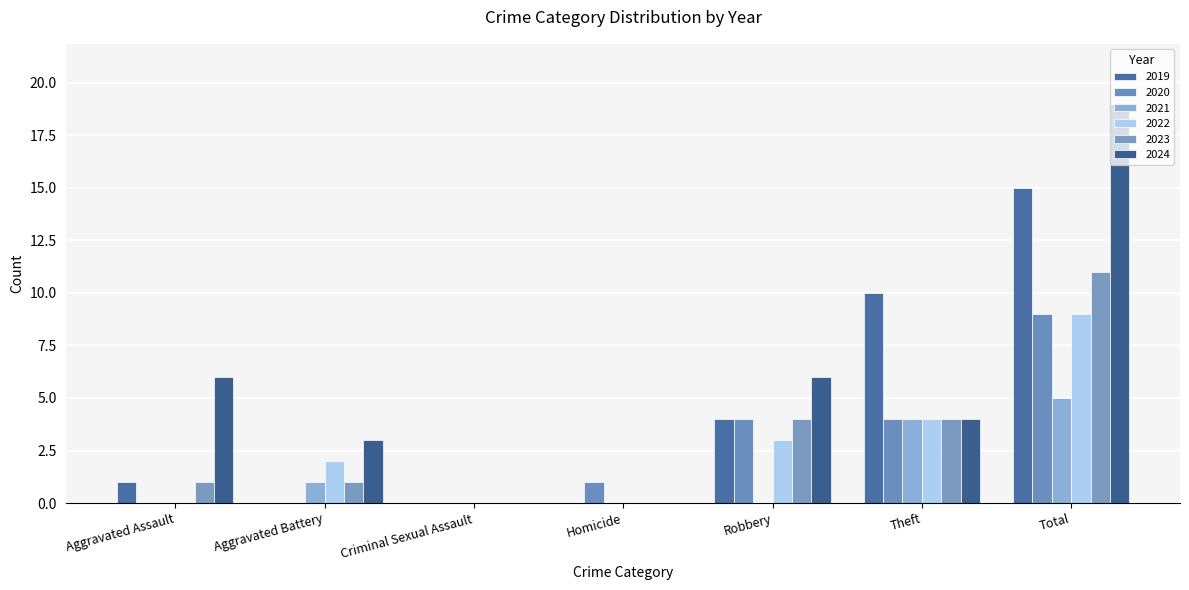

What is the label of the 6th bar from the right?

Aggravated Battery